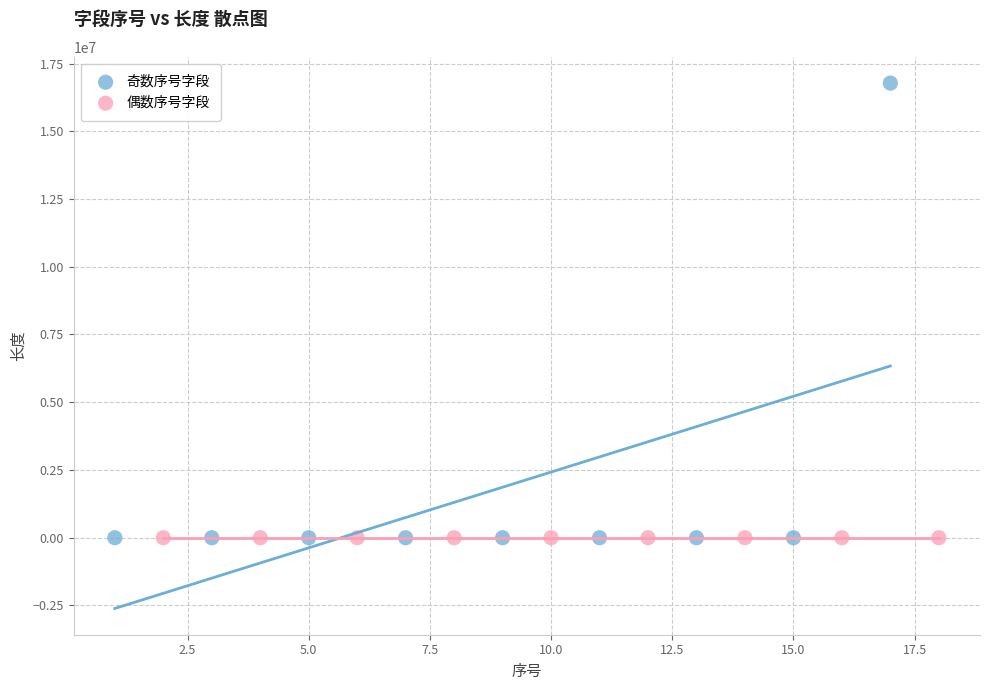

What are all the series names shown in the legend?

奇数序号字段, 偶数序号字段